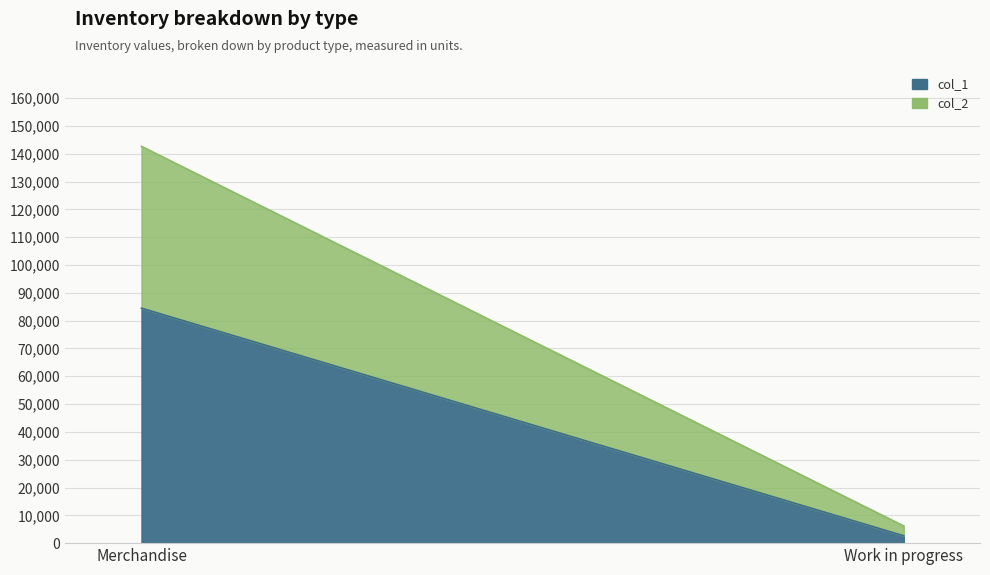

Reading left to right, list all the values displayed in this chart.

col_1: 84497	2641
col_2: 58187	3526